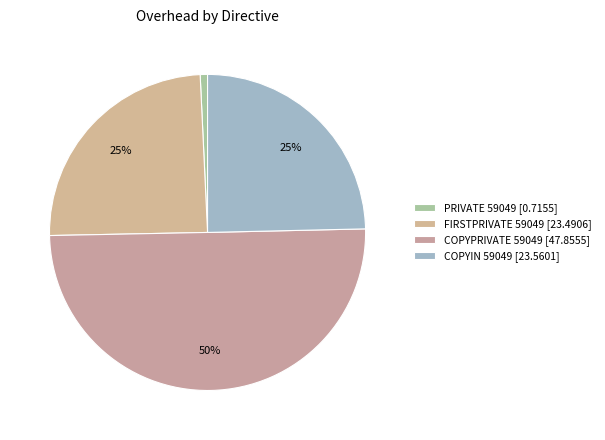

Which has a higher value, FIRSTPRIVATE 59049 or COPYIN 59049?

COPYIN 59049